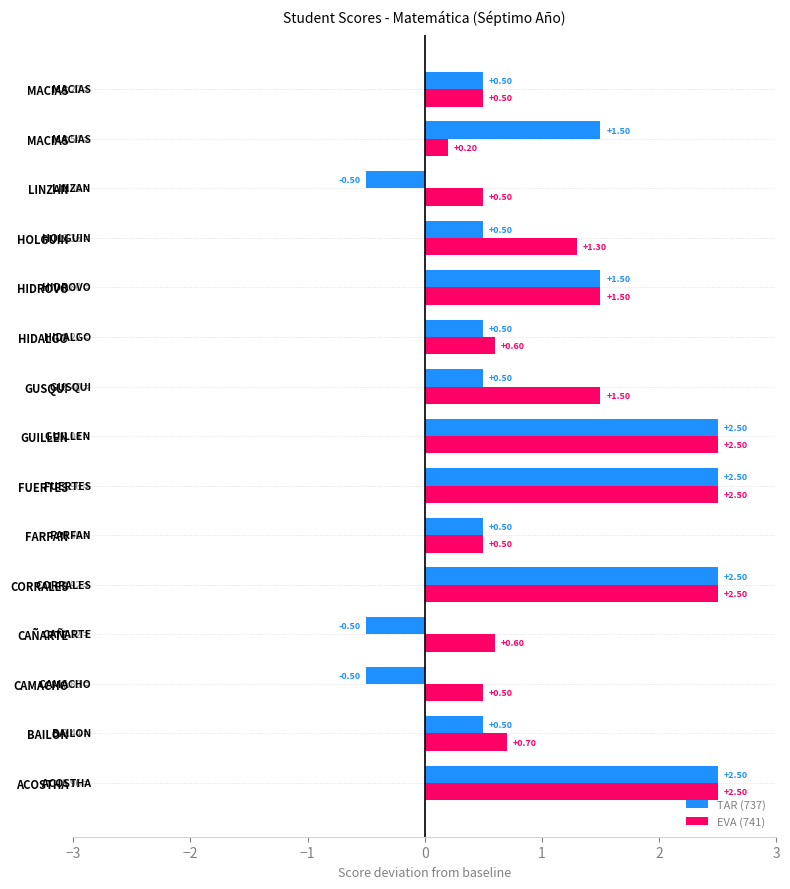

What is the value of the TAR (737) bar at the 9th from the left?

0.5